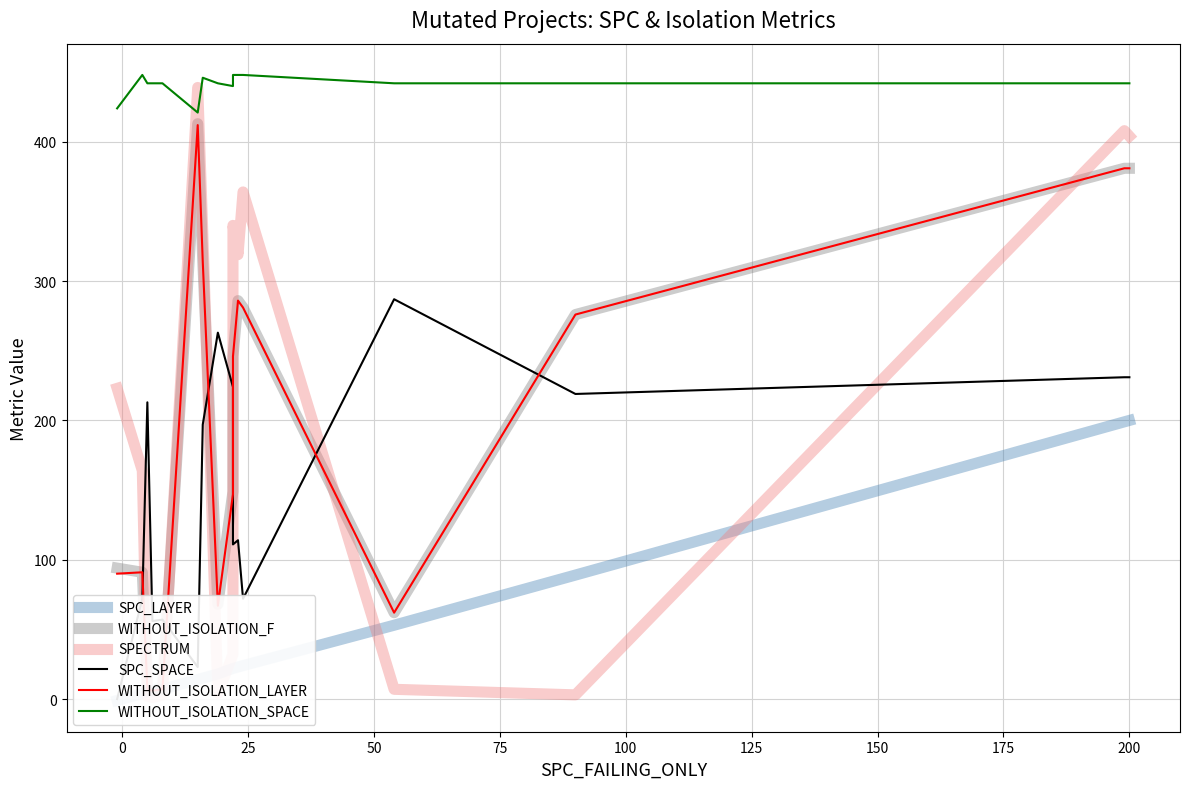

What position from the right is 14?

2